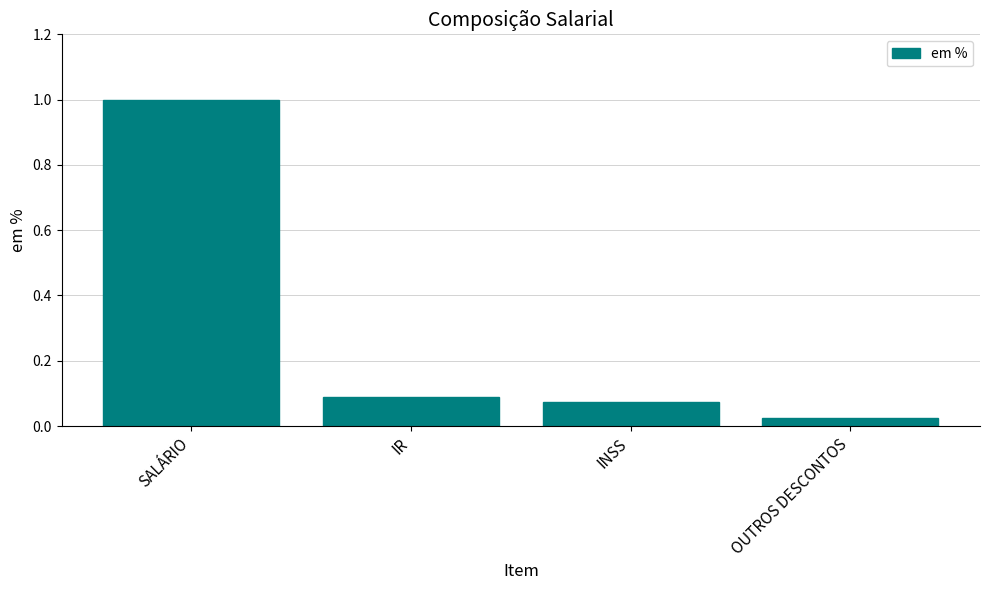

Rank the categories by value from lowest to highest.

OUTROS DESCONTOS, INSS, IR, SALÁRIO